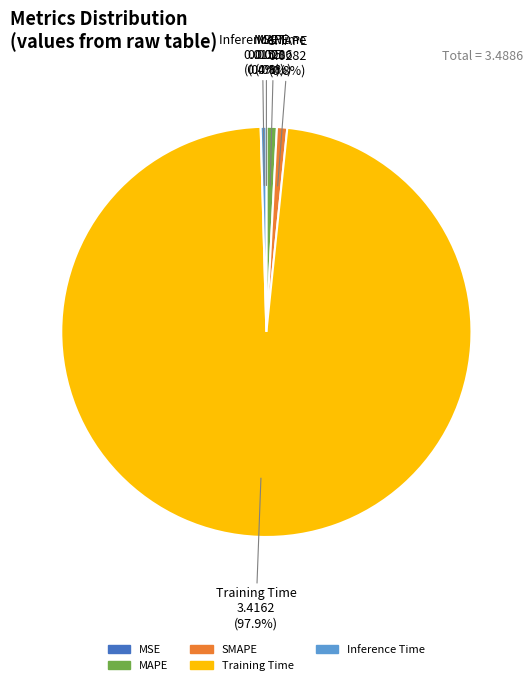

Which category has the biggest portion of the pie?

Training Time